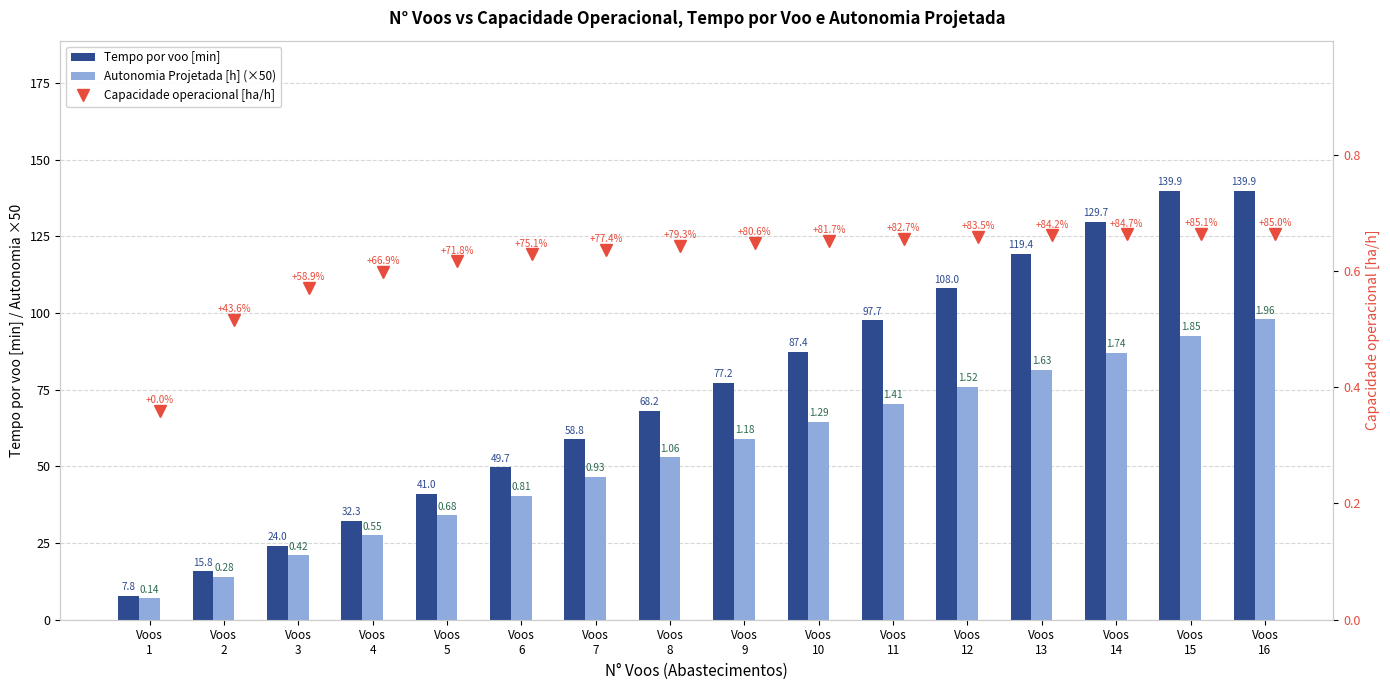

What is the difference between the maximum and minimum values in the Autonomia Projetada [h] (×50) series?

91.0